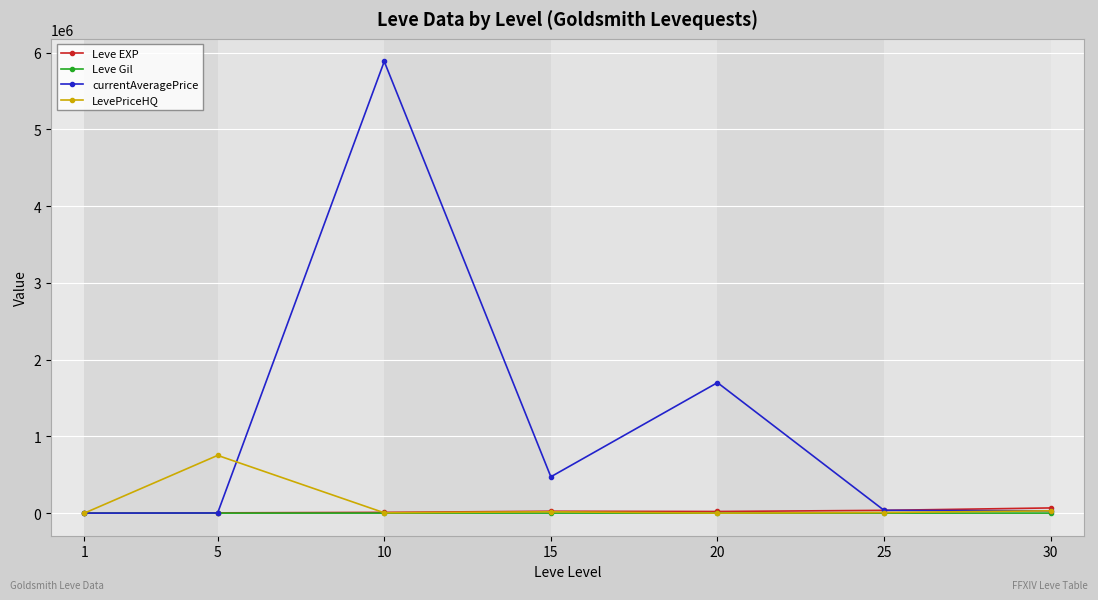

What is the value of the currentAveragePrice point at the 5th from the left?

1700007.0